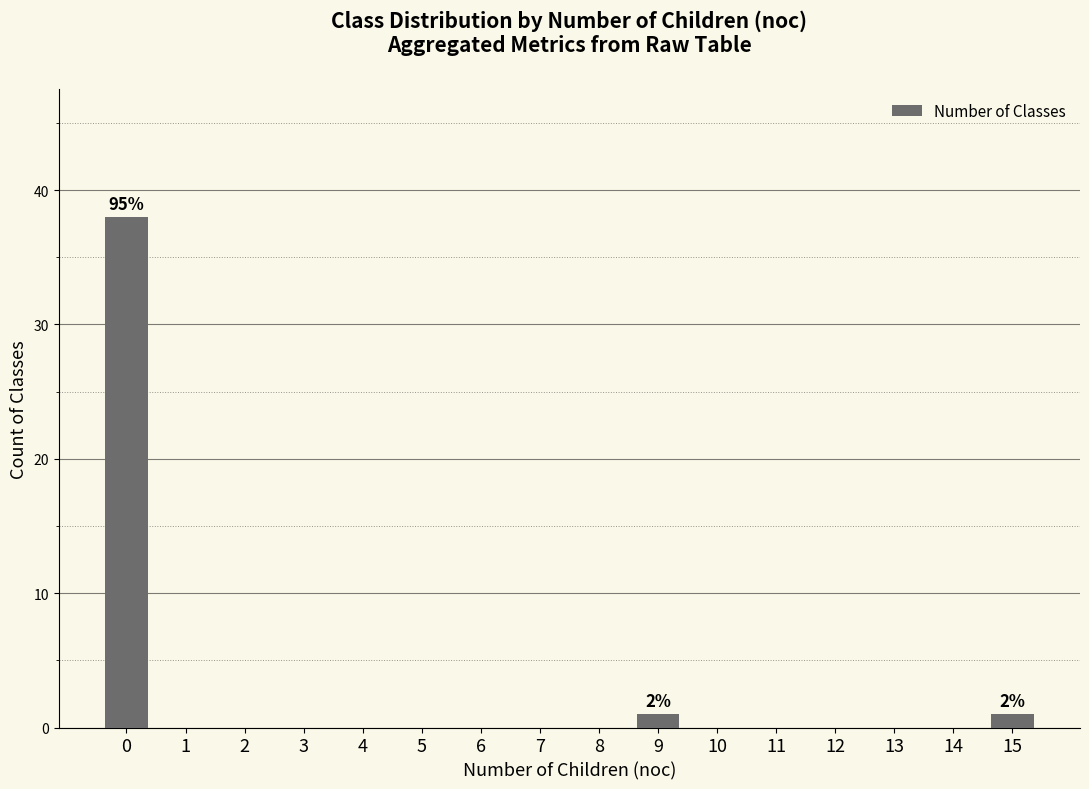

What is the sum of all values?

40